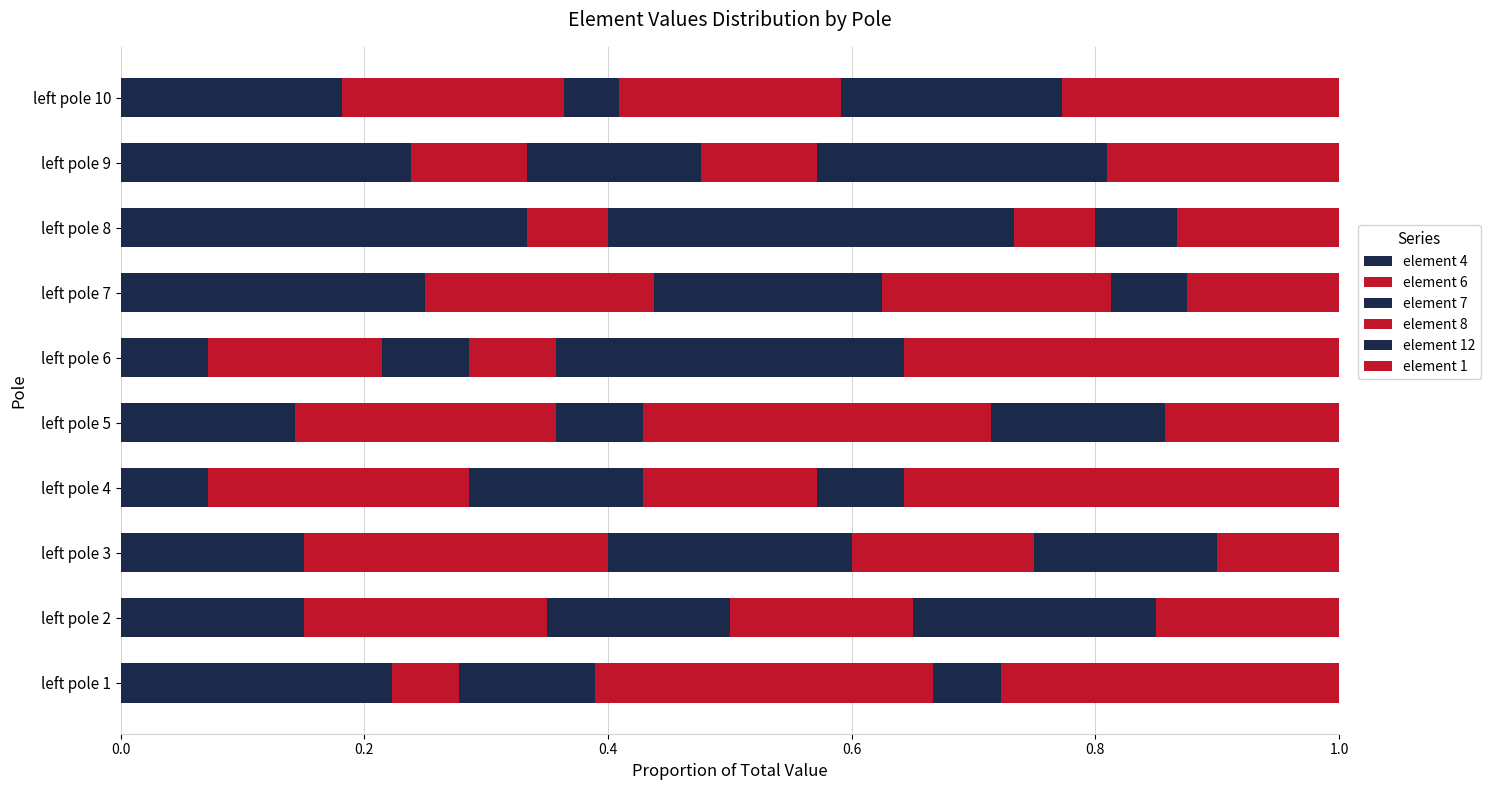

What is the value of the element 8 bar at the 4th from the left?

0.1